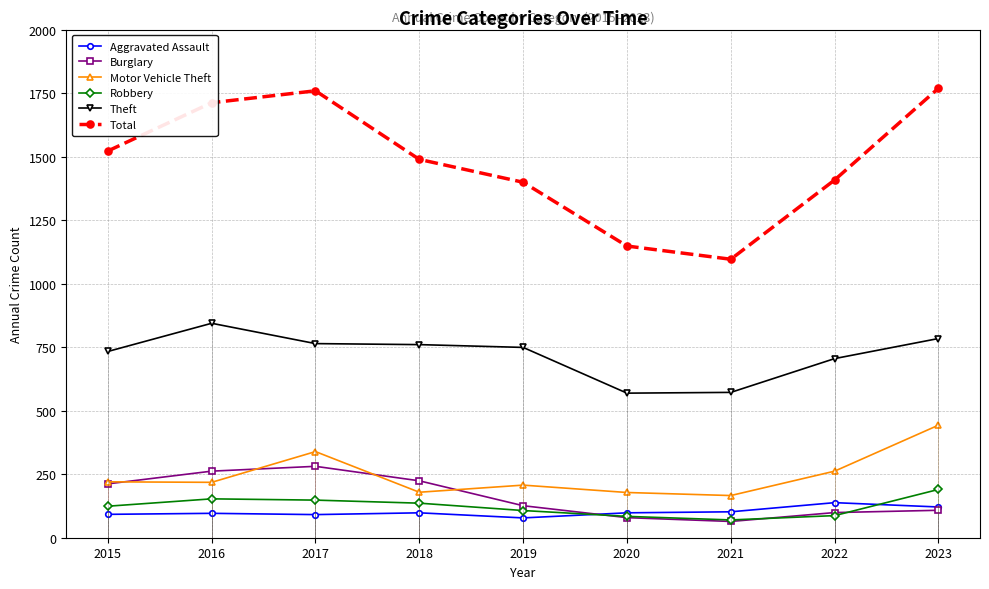

What is the value of the Motor Vehicle Theft point at the 1st from the left?

220